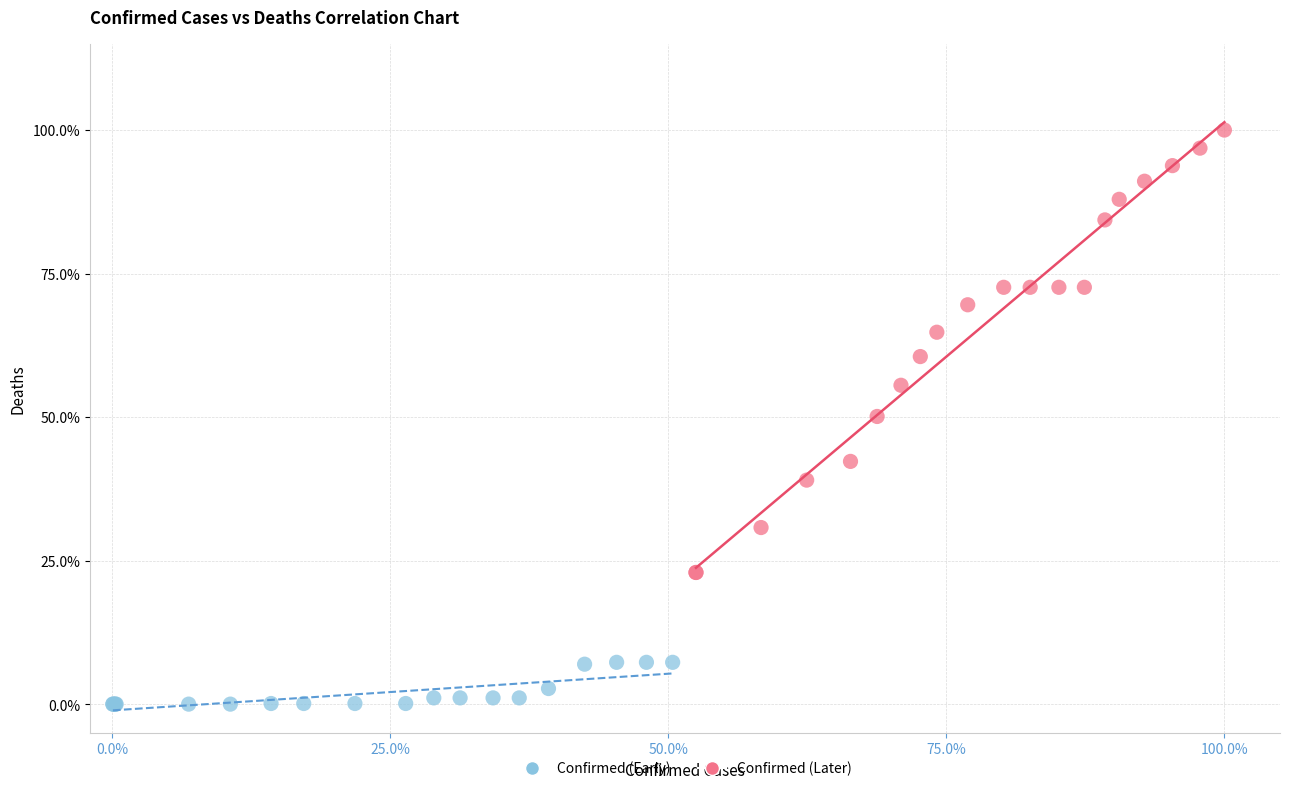

What are all the series names shown in the legend?

Confirmed (Early), Confirmed (Later)